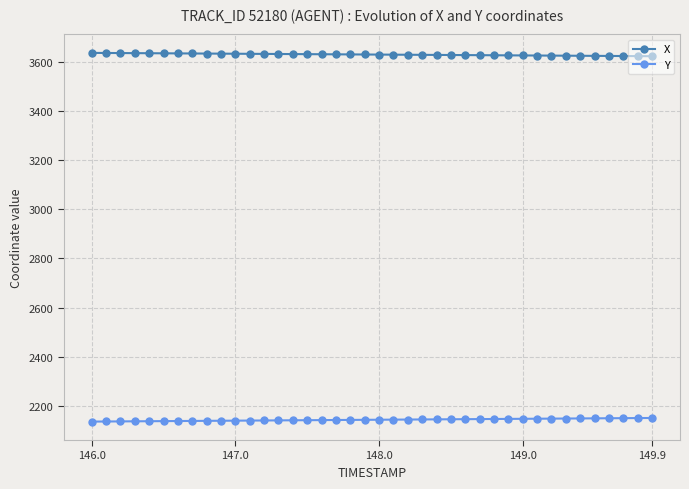

What is the difference between the maximum and minimum values in the Y series?

14.7